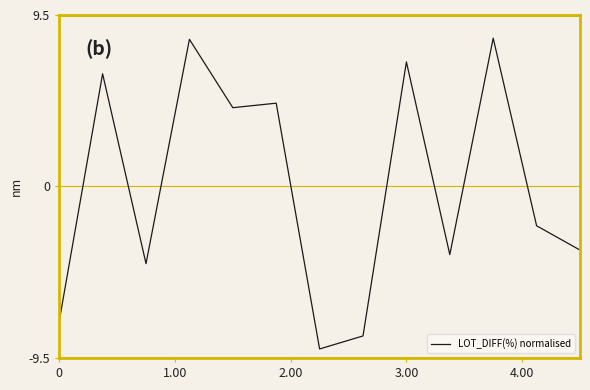

What is the greatest value displayed?

8.2